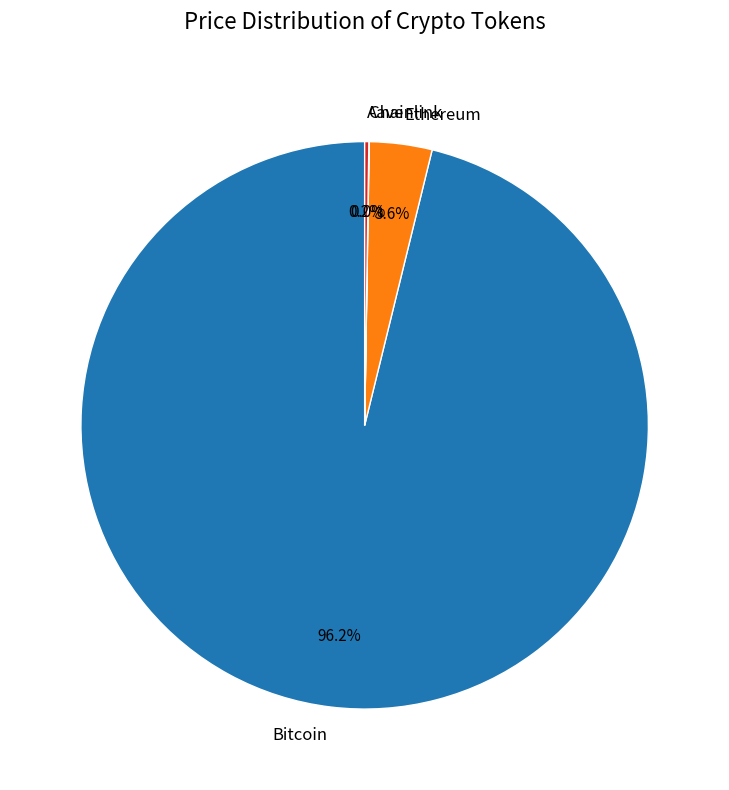

Which slice represents more than half of the pie?

Bitcoin